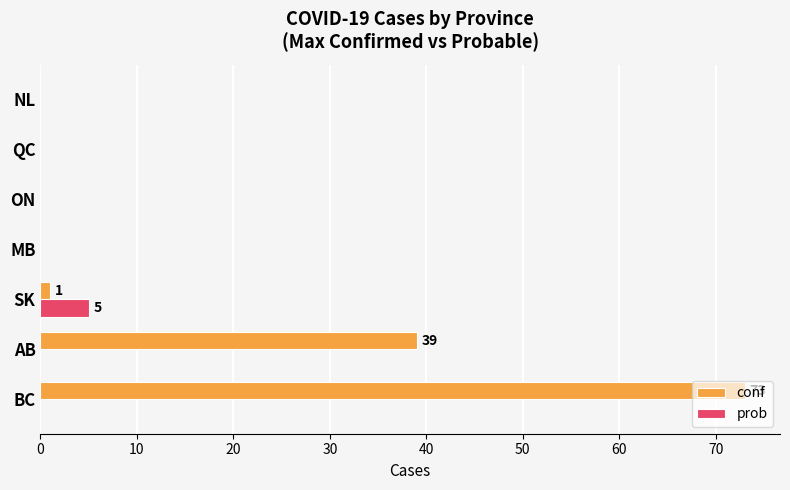

At which label does prob reach its peak?

SK